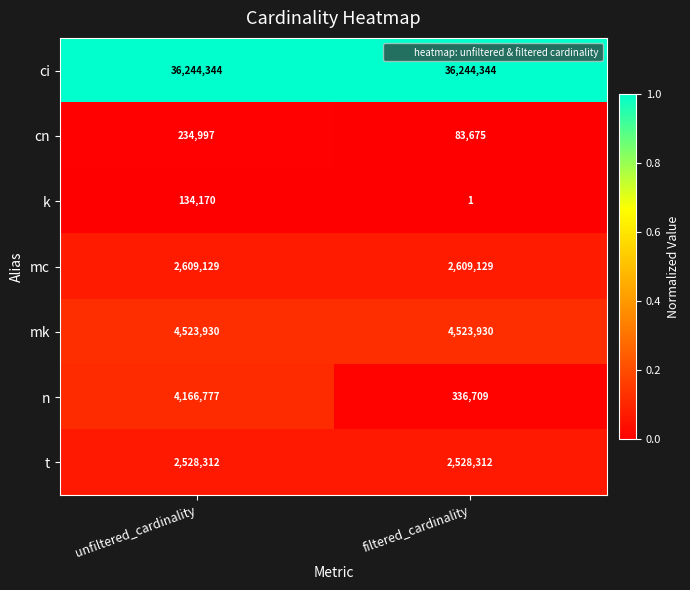

Reading right to left, list all the values displayed in this chart.

ci: 36244344	36244344
cn: 83675	234997
k: 1	134170
mc: 2609129	2609129
mk: 4523930	4523930
n: 336709	4166777
t: 2528312	2528312